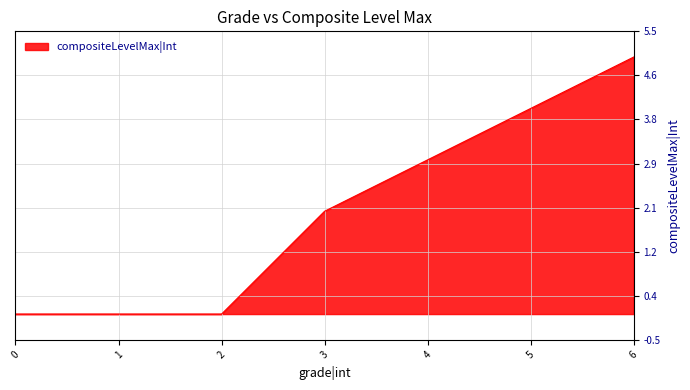

What is the greatest value displayed?

5